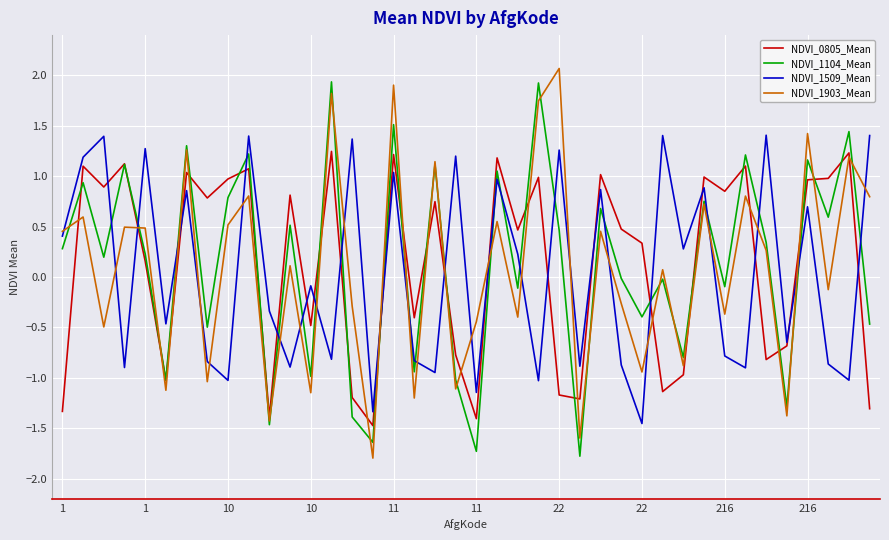

What is the smallest value displayed?

-1.8